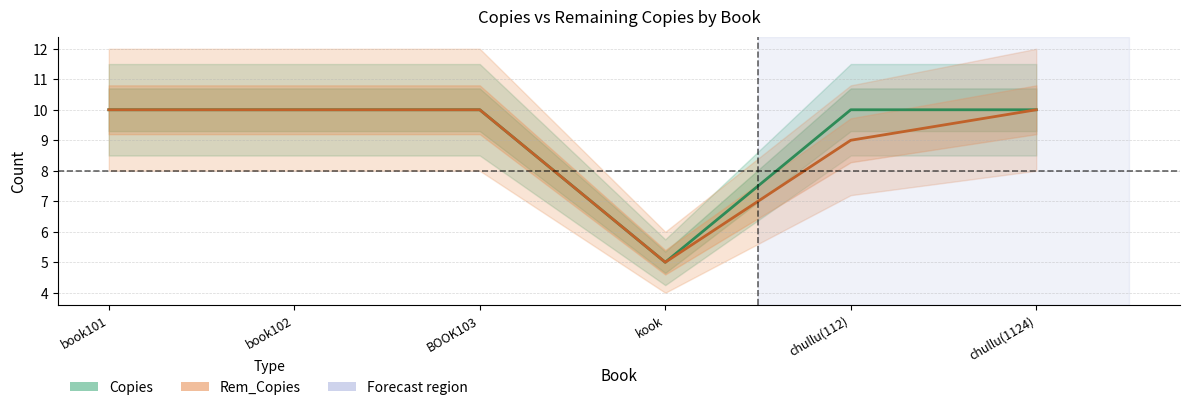

True or false: Rem_Copies has a value of 4 at book101.

False